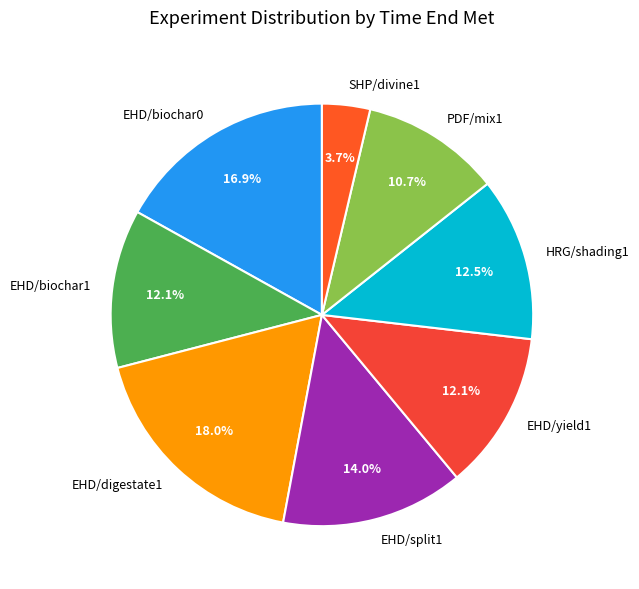

Between EHD/split1 and EHD/digestate1, which is larger?

EHD/digestate1